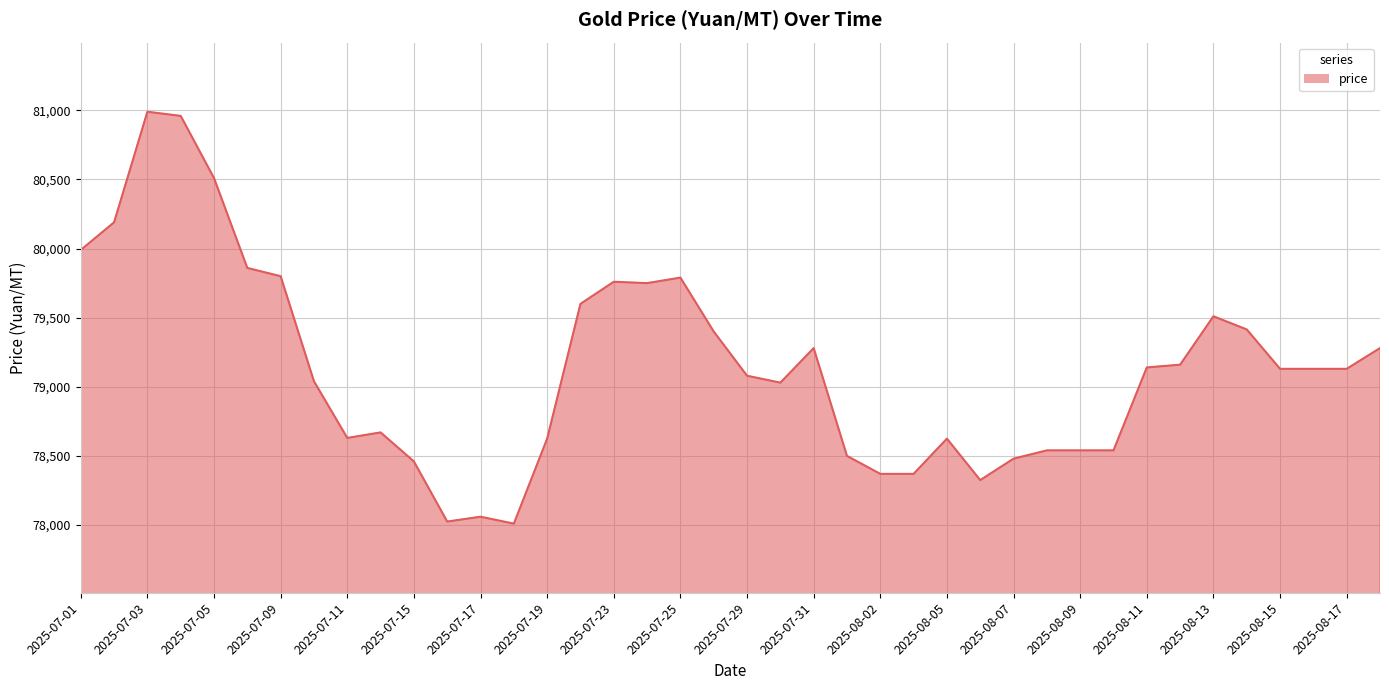

What is the greatest value displayed?

80990